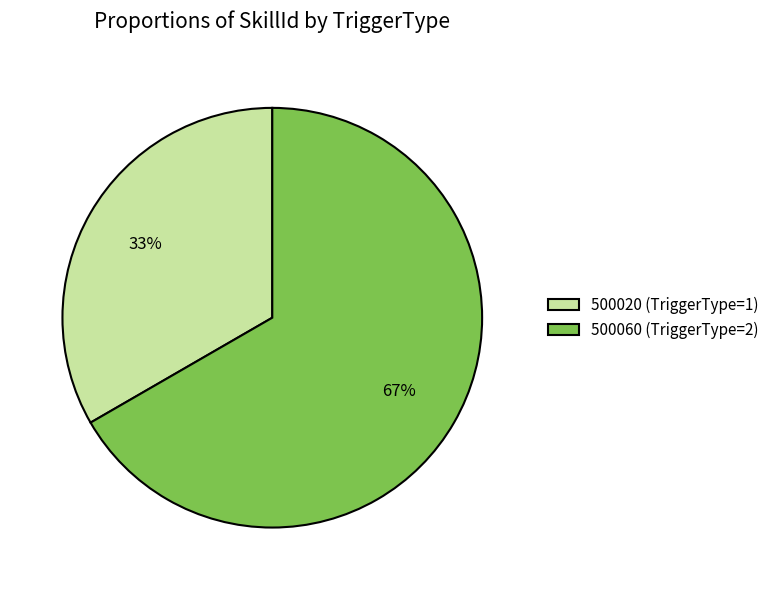

Do 500020 and 500060 together represent more than half of the pie?

Yes